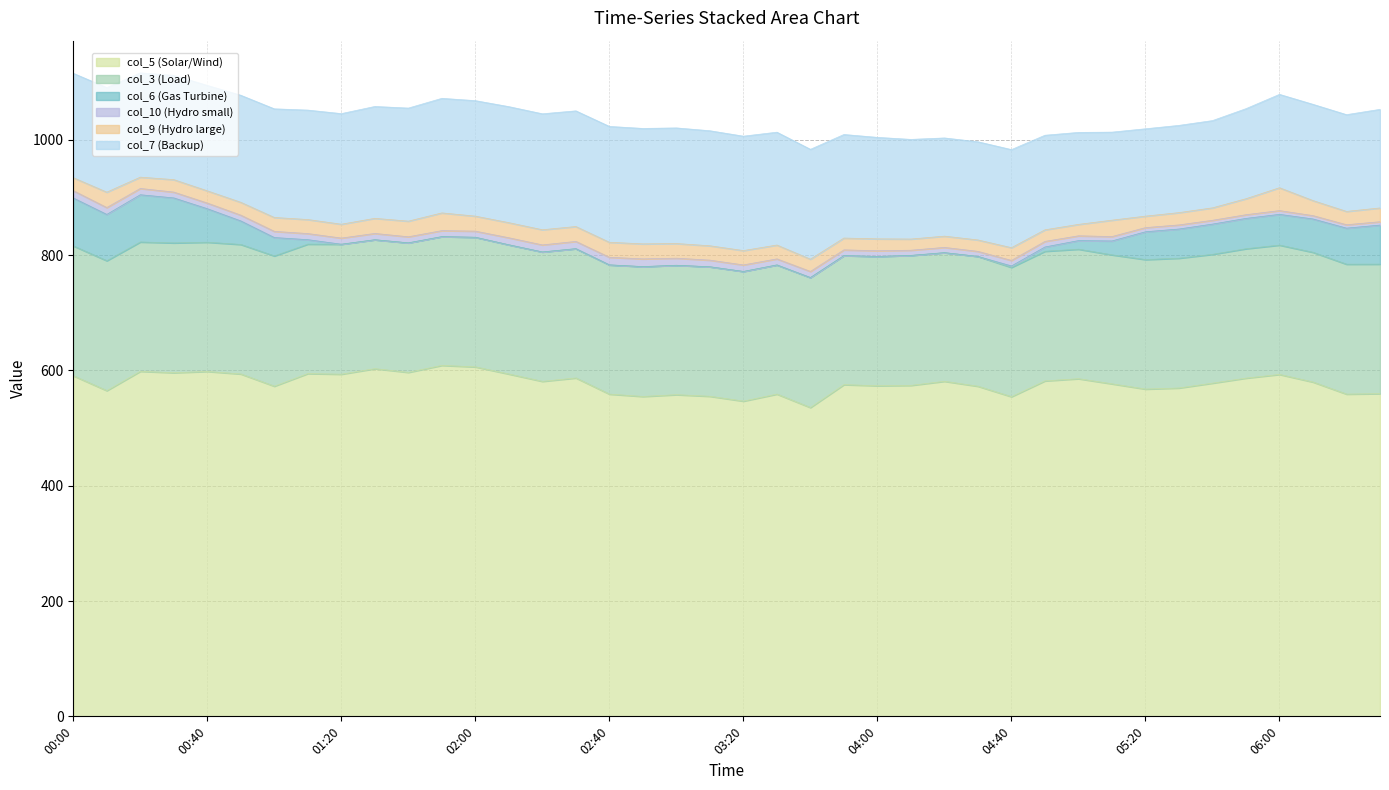

What is the difference between the maximum and second lowest values in the col_6 series?

83.1